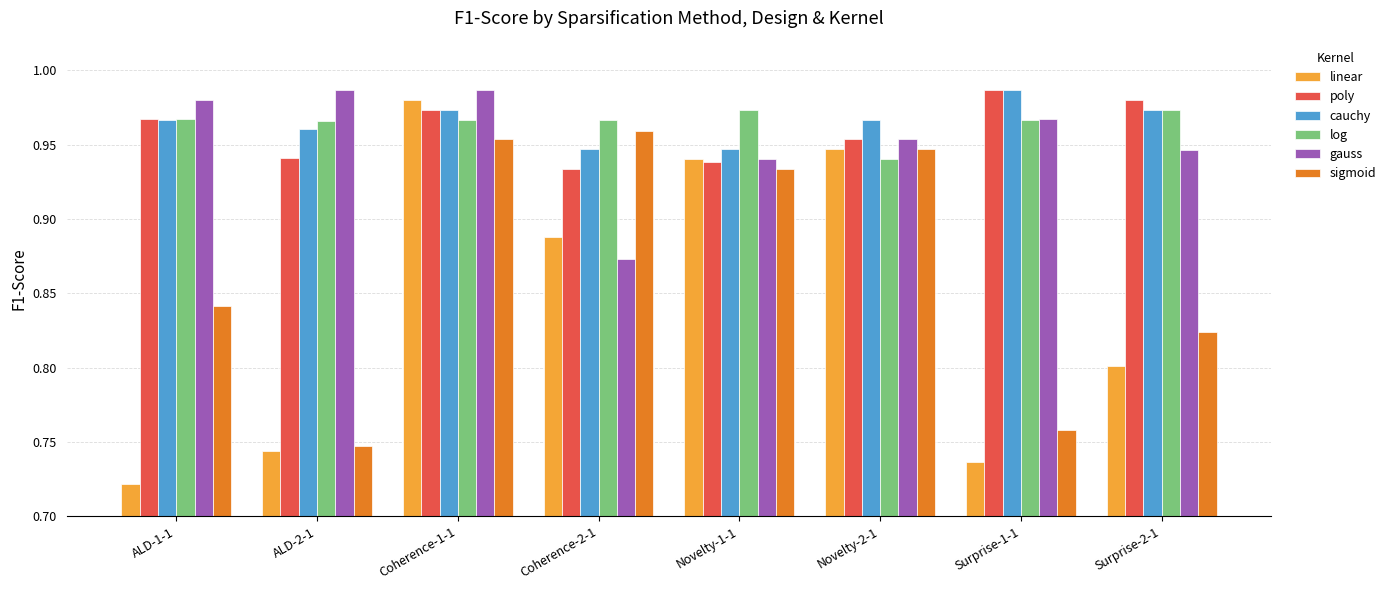

Which series has the widest spread of values?

linear